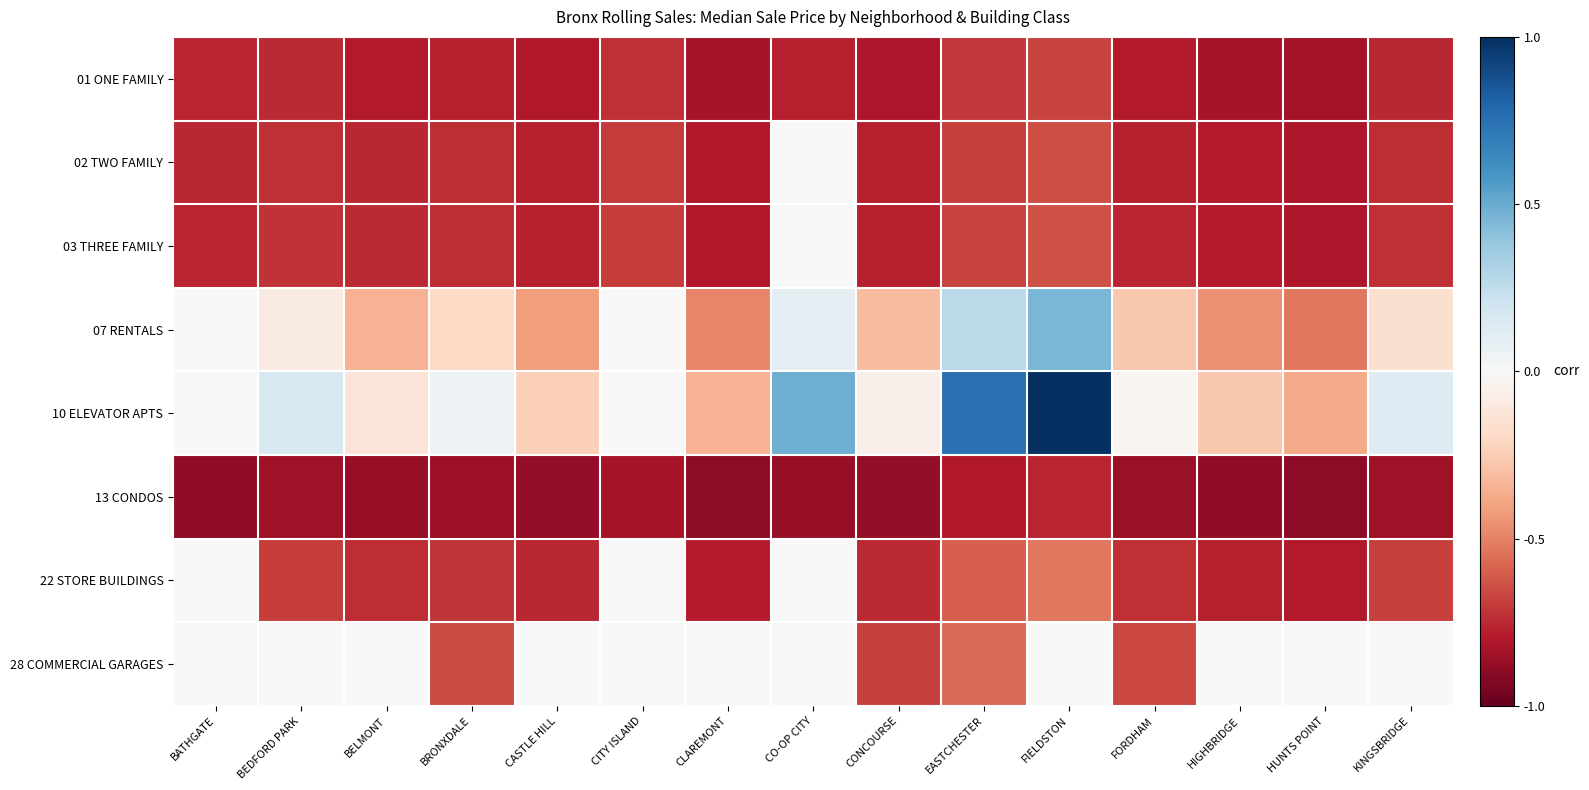

How many negative values does the 10 ELEVATOR APTS series have?

7